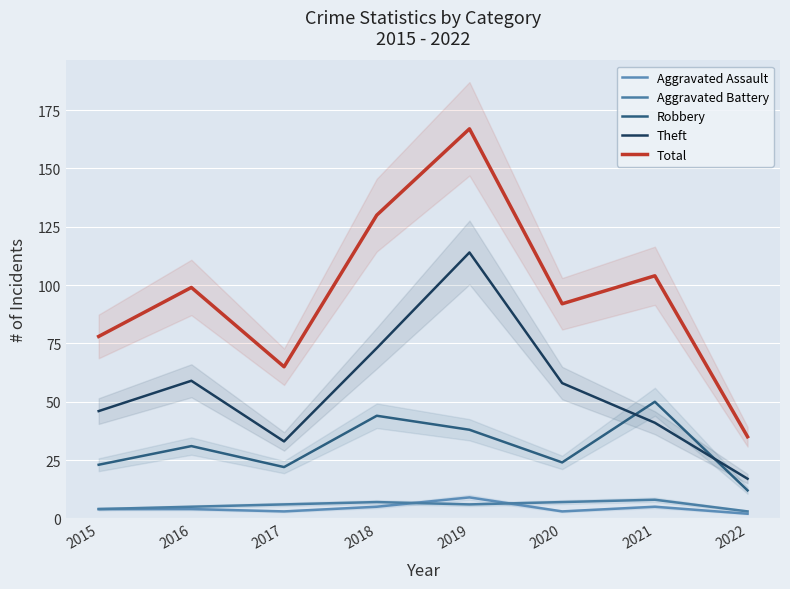

True or false: Aggravated Assault and Theft intersect in this chart.

False